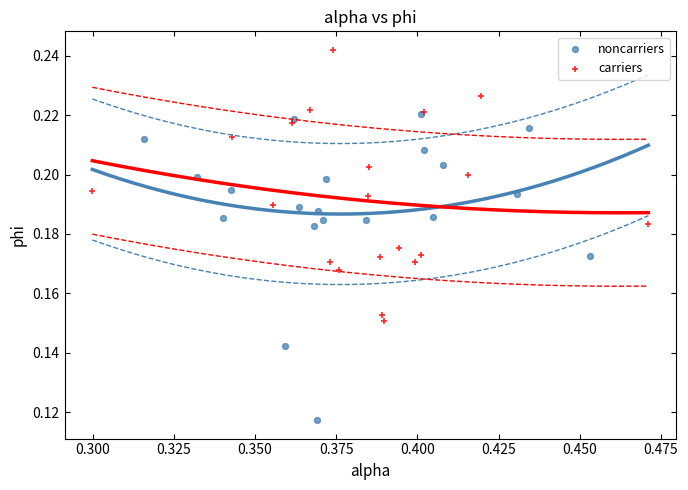

What are all the series names shown in the legend?

noncarriers, carriers